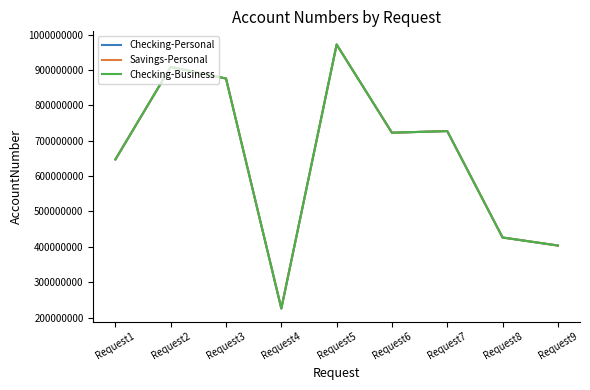

How many lines are shown in the chart?

3